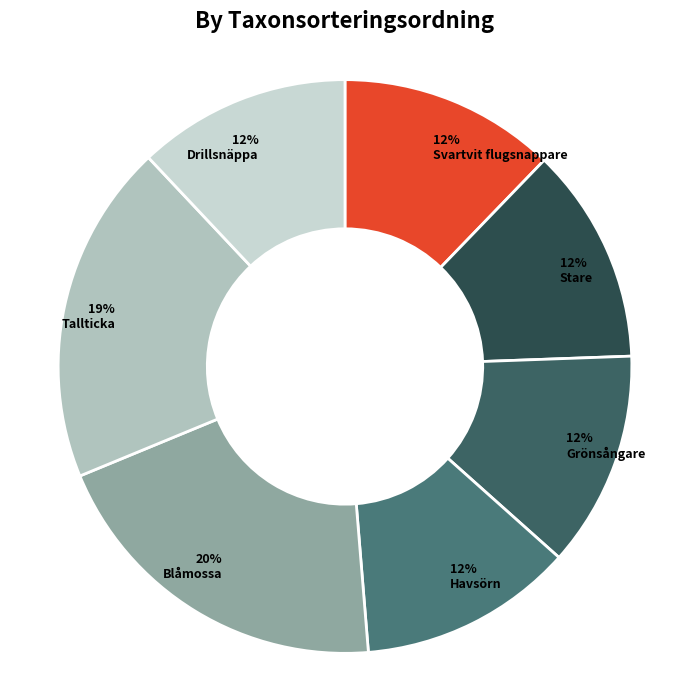

What is the largest slice in the pie chart?

Blåmossa